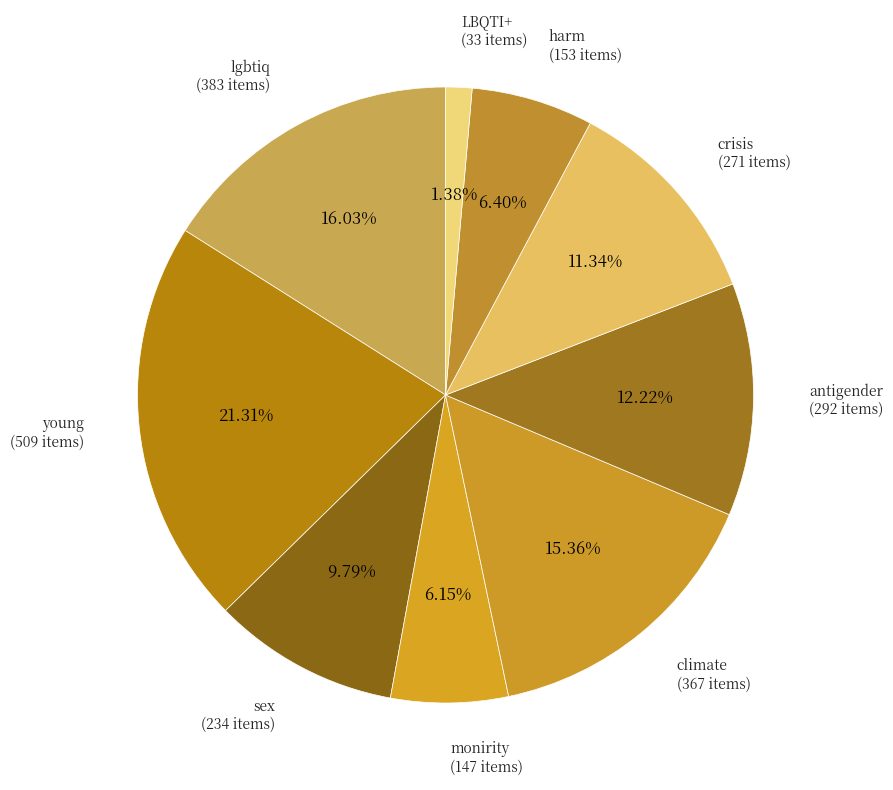

Does crisis represent more than half of the total?

No